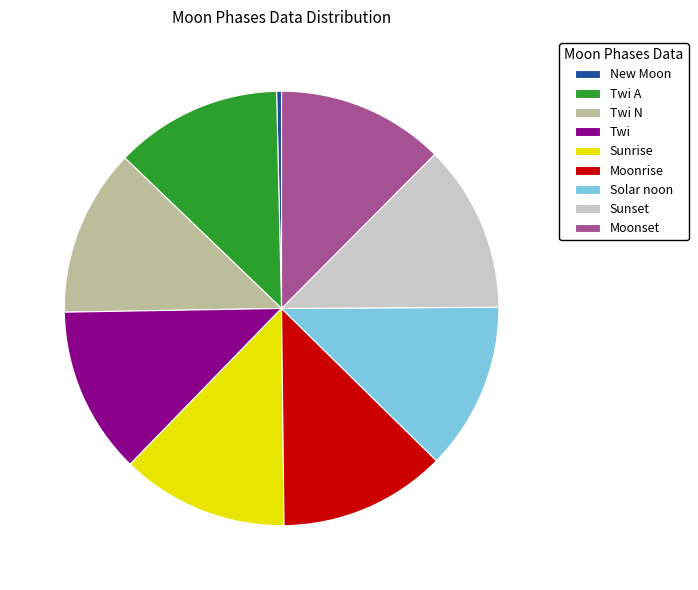

Is Moonrise the majority of the pie?

No